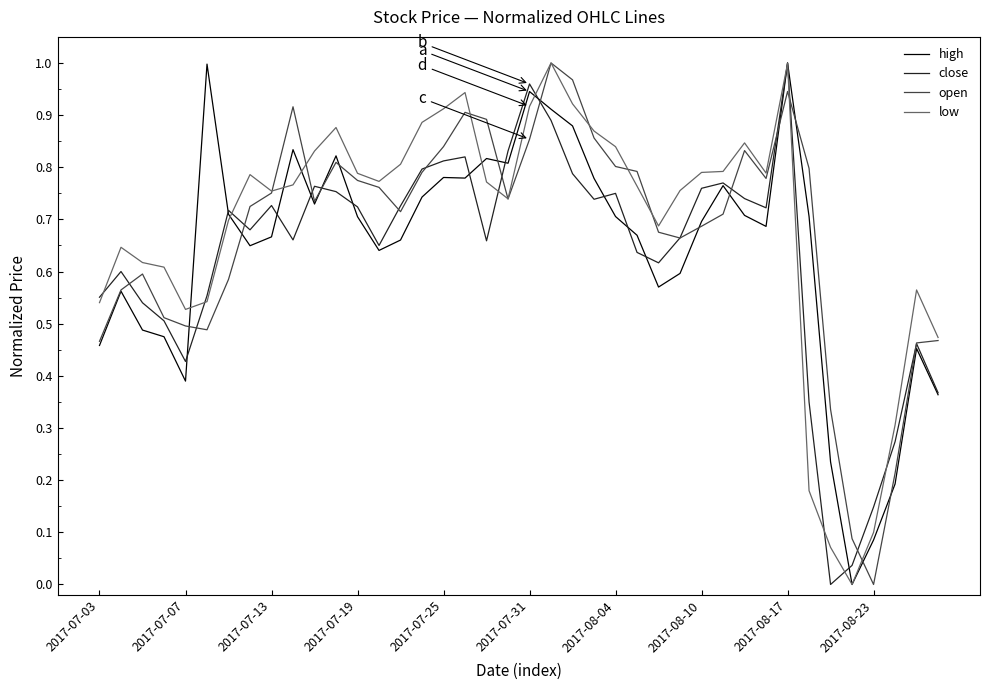

List the series in order of their peak value, highest first.

high, close, open, low